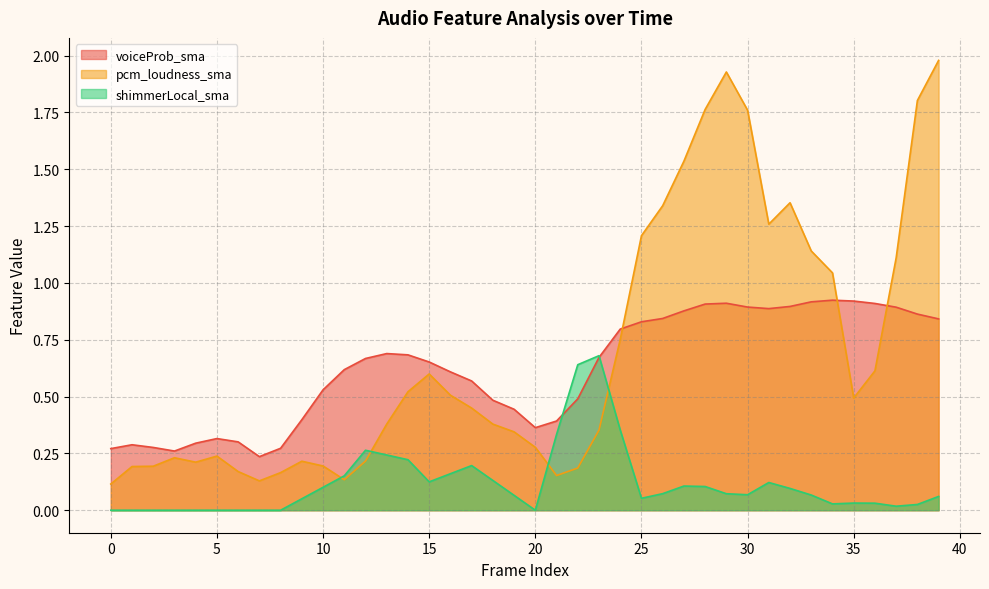

True or false: shimmerLocal_sma and pcm_loudness_sma intersect in this chart.

True